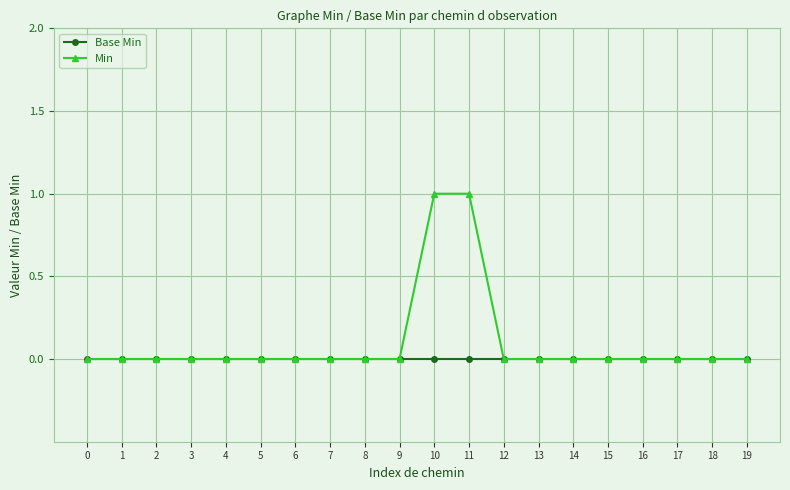

How many distinct data groups are displayed?

2